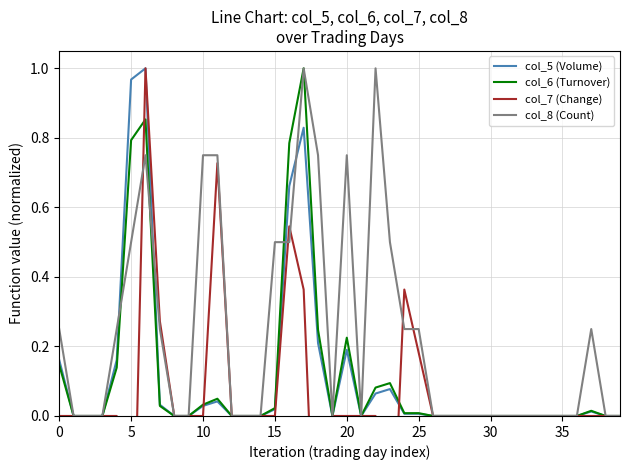

After their last crossing, which series has the higher values: col_8 (Count) or col_7 (Change)?

col_8 (Count)